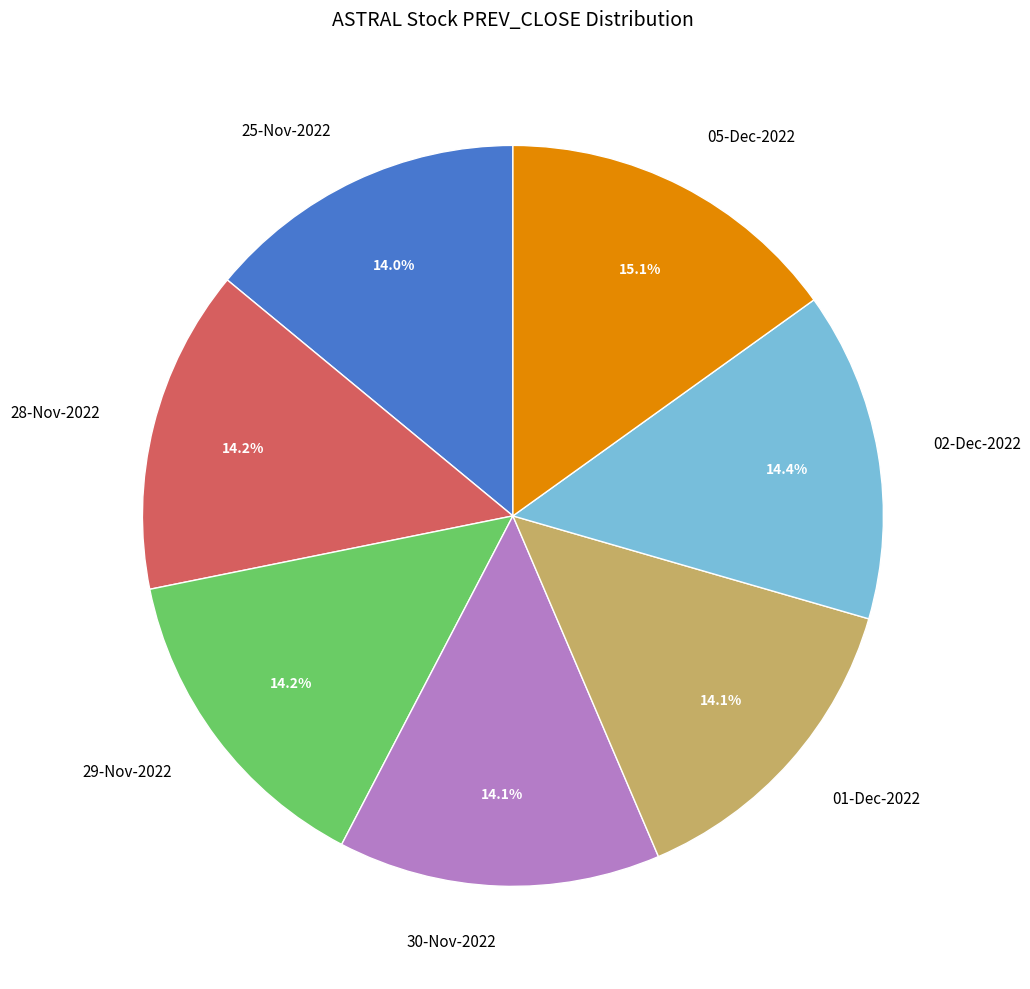

Does 28-Nov-2022 account for over 50% of the chart?

No